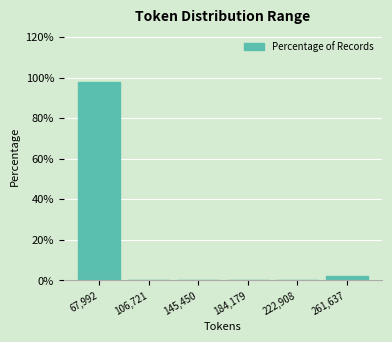

Reading left to right, list every bar in this chart as the range it spans on the x-axis followed by its height. Neither the bar edges nor the heights are printed on the chart, so give them approximately, as read against the axes.

50000 to 85000: 98
85000 to 125000: 0
125000 to 165000: 0
165000 to 205000: 0
205000 to 240000: 0
240000 to 280000: under 2